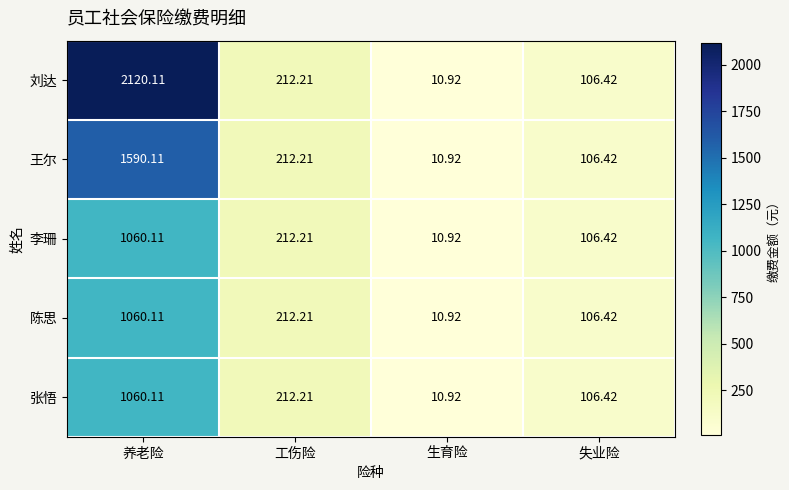

What is the difference between the highest and lowest values at 养老险?

1060.0